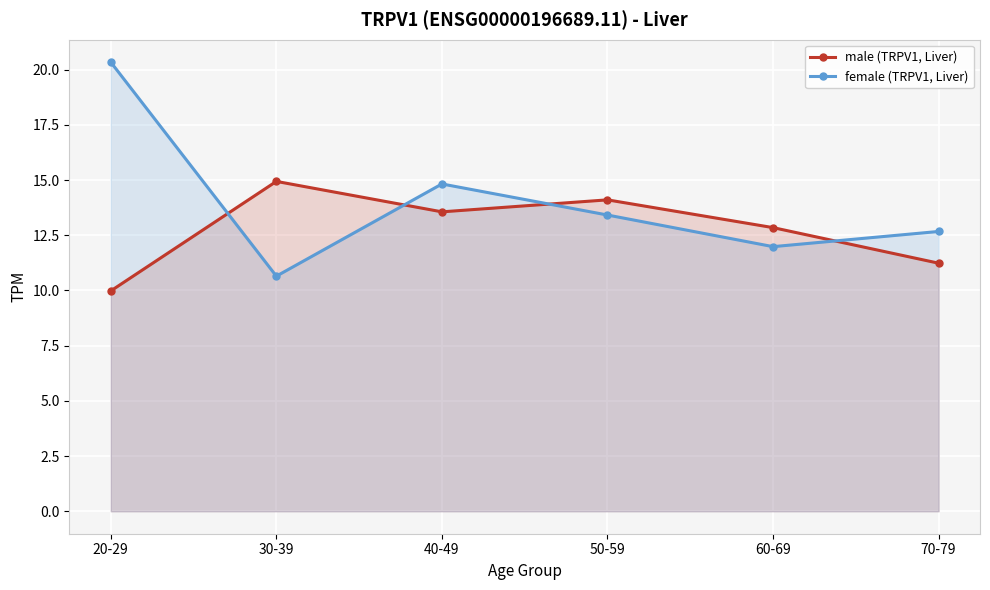

How many intersections are there between female (TRPV1, Liver) and male (TRPV1, Liver)?

4